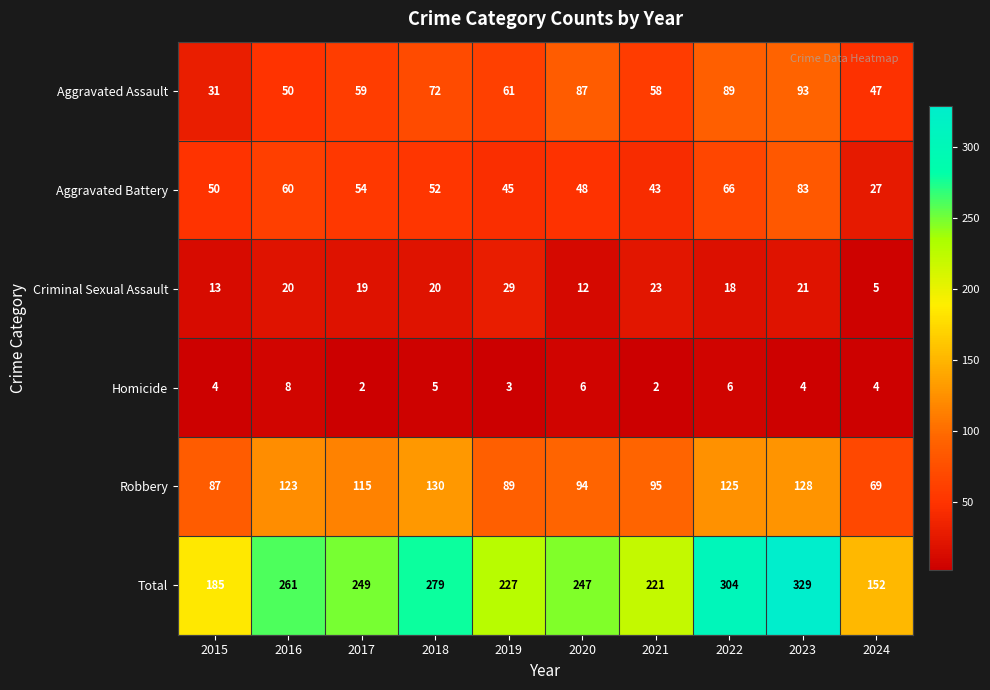

Rank the series at 2020 from lowest to highest value.

Homicide, Criminal Sexual Assault, Aggravated Battery, Aggravated Assault, Robbery, Total